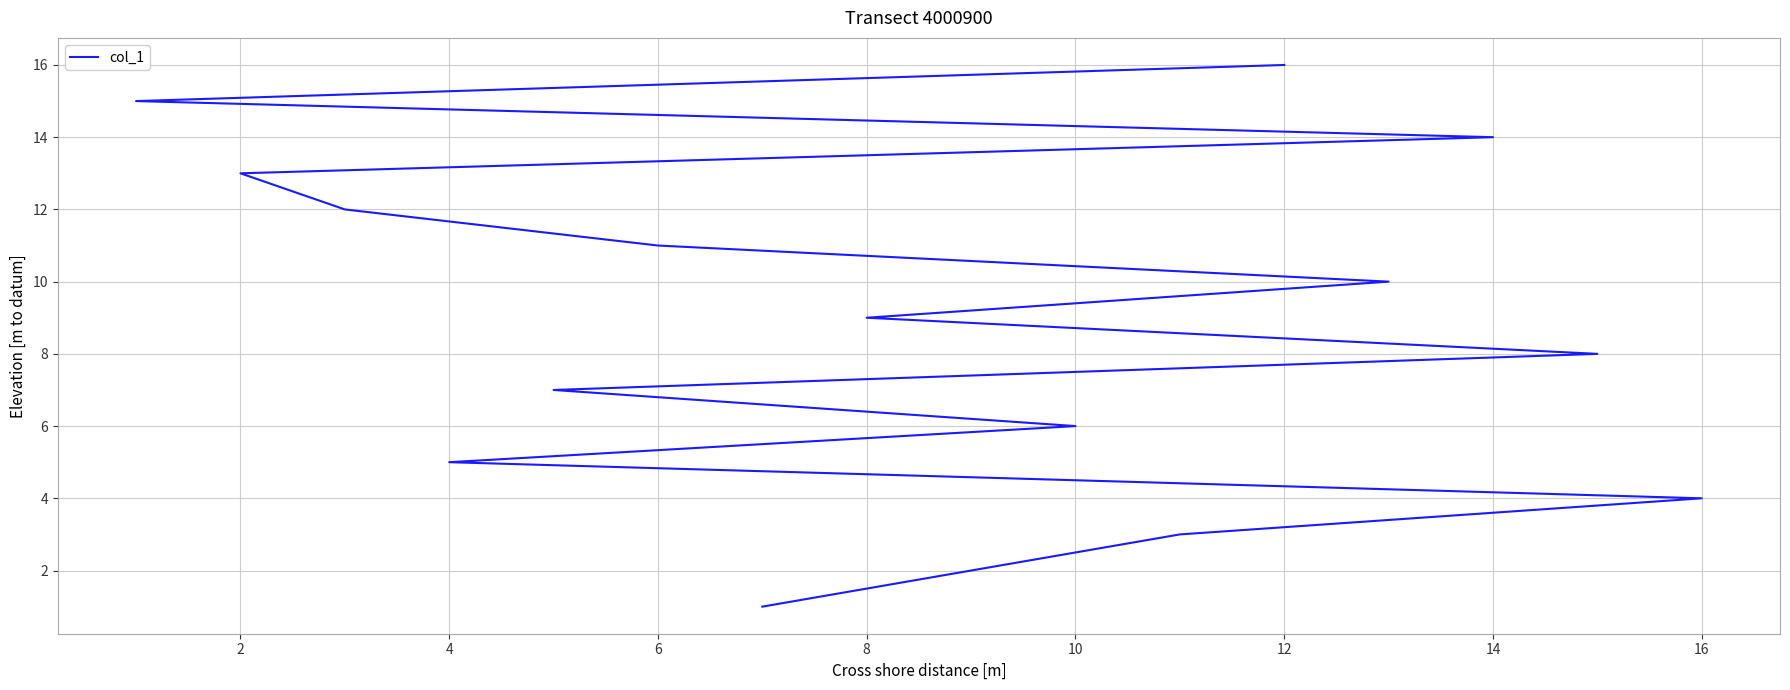

What is the difference between the maximum and minimum values?

15